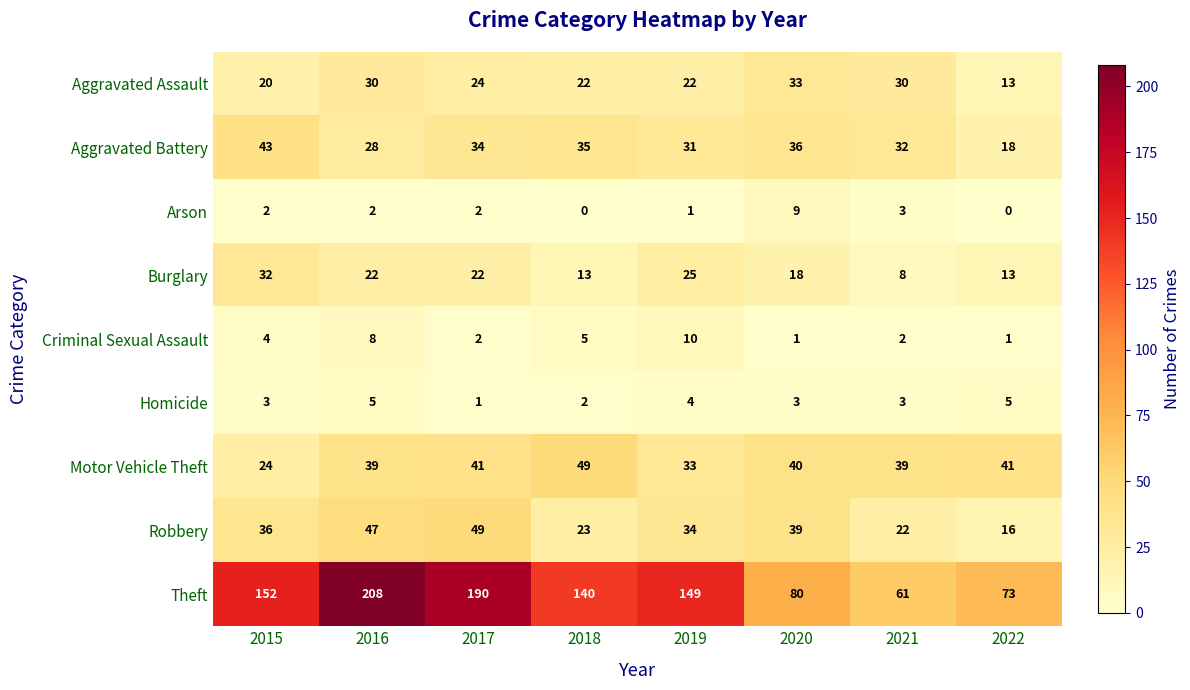

At how many categories does at least one series exceed 1?

8